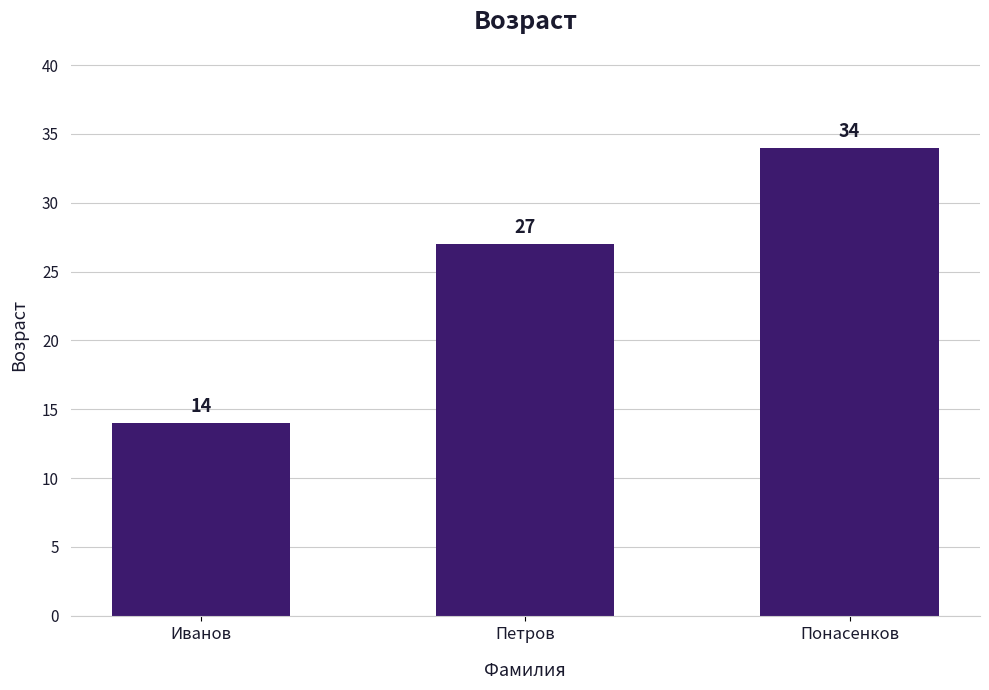

How many series are shown in this chart?

1